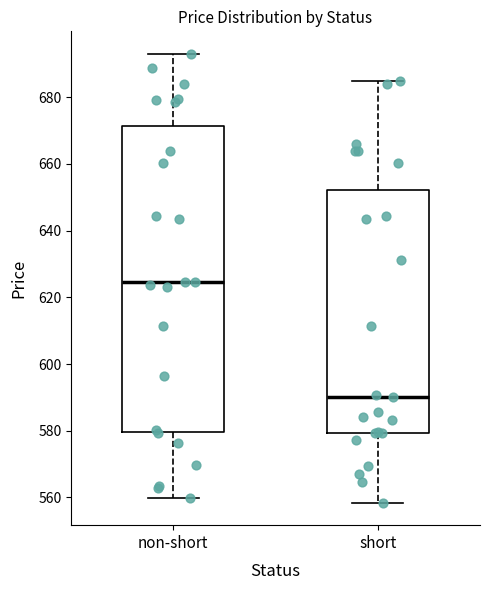

Reading left to right, transcribe this box plot: for each box, give where its median line is, the range the box spans, and where its two whiskers end, as read against the y-axis. The values are not printed on the chart, so give them approximately, as read against the axis.

non-short: median 624, box 580 to 672, whiskers 560 to 694
short: median 590, box 580 to 652, whiskers 558 to 684